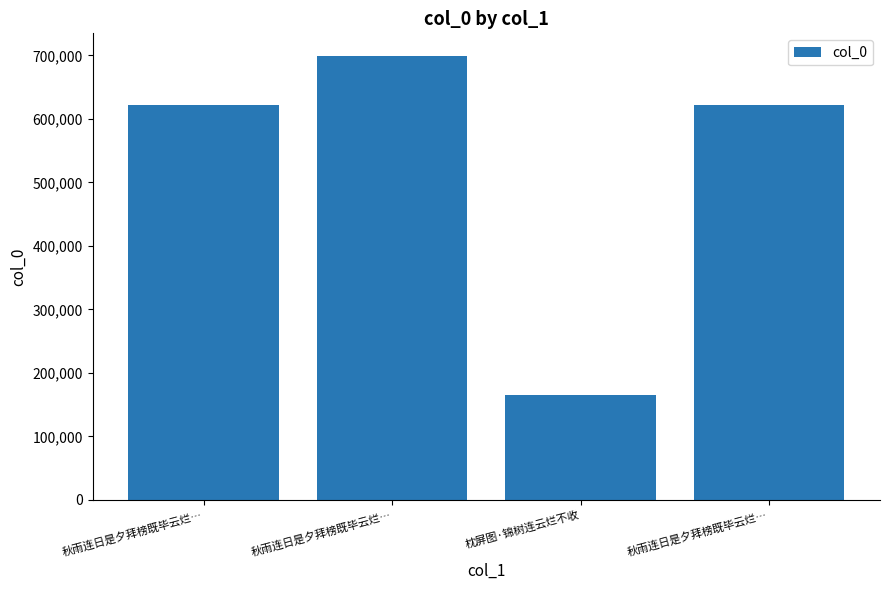

Reading left to right, transcribe all the data shown in this chart.

621976	699650	164809	621977